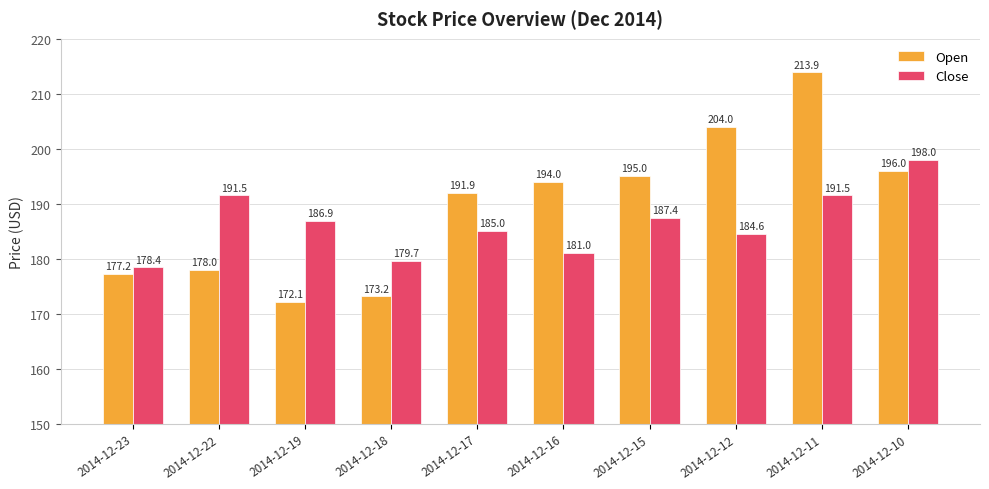

At which label is Close closest to 188?

2014-12-15